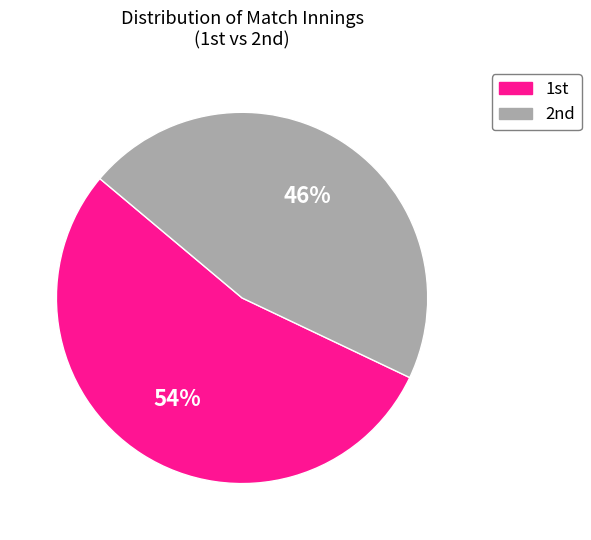

What is the majority slice?

1st